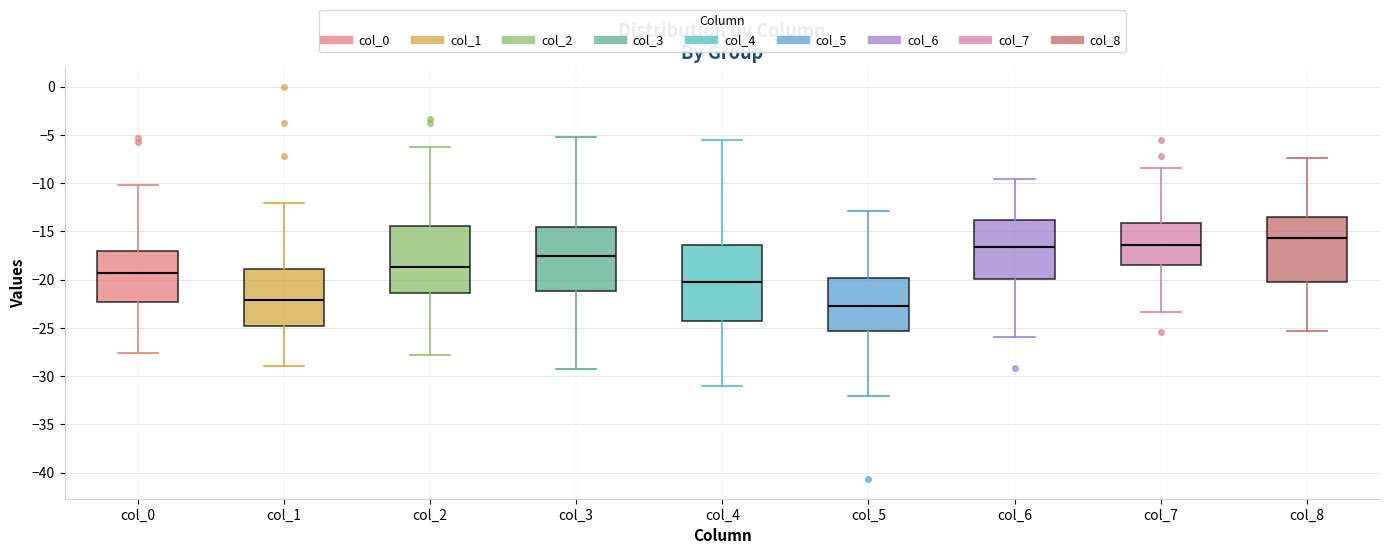

Which box has the lowest median line?

col_5